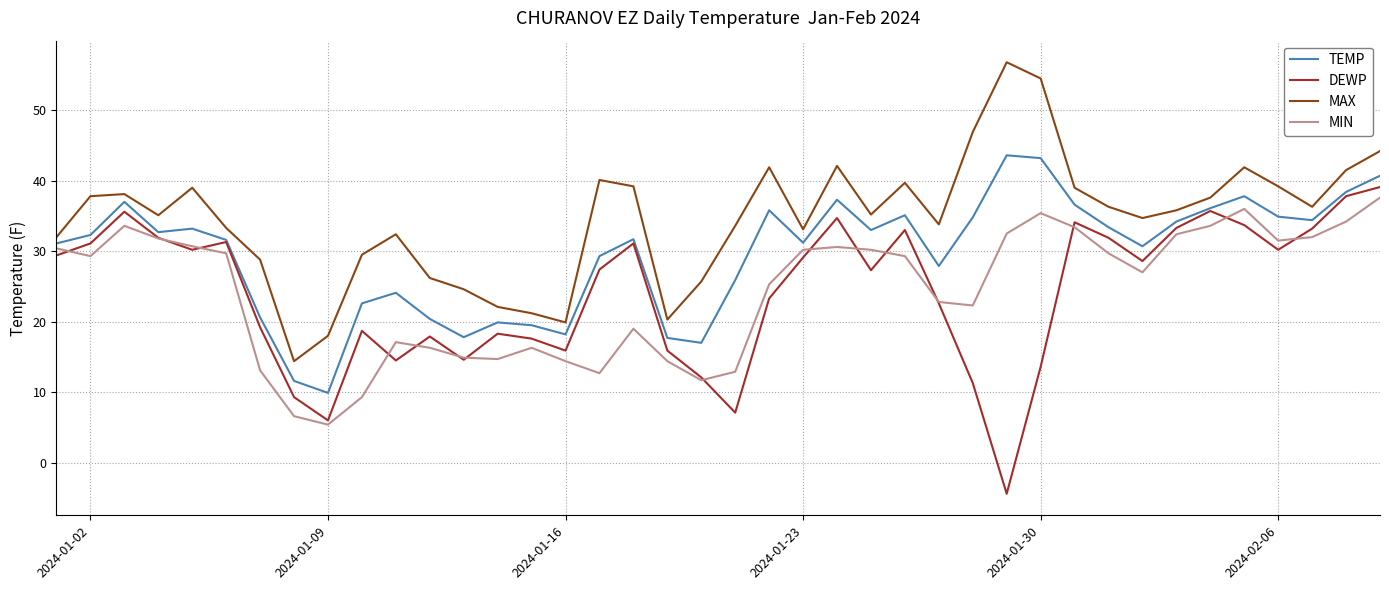

What is the minimum value shown in the chart?

-4.4